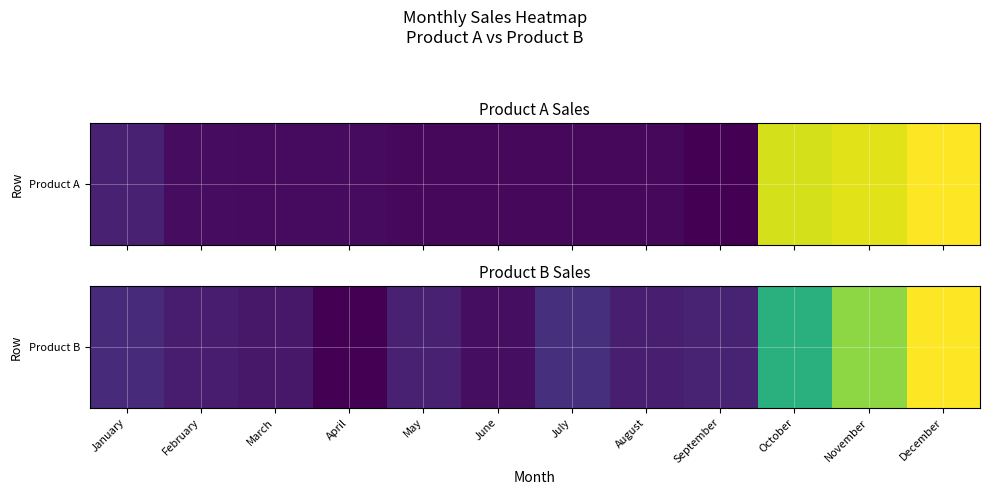

What is the smallest value displayed?

146647